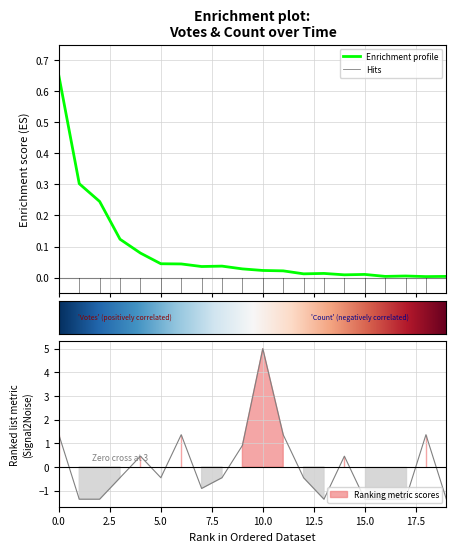

In Votes, how many points are lower than both neighbors (excluding endpoints)?

5